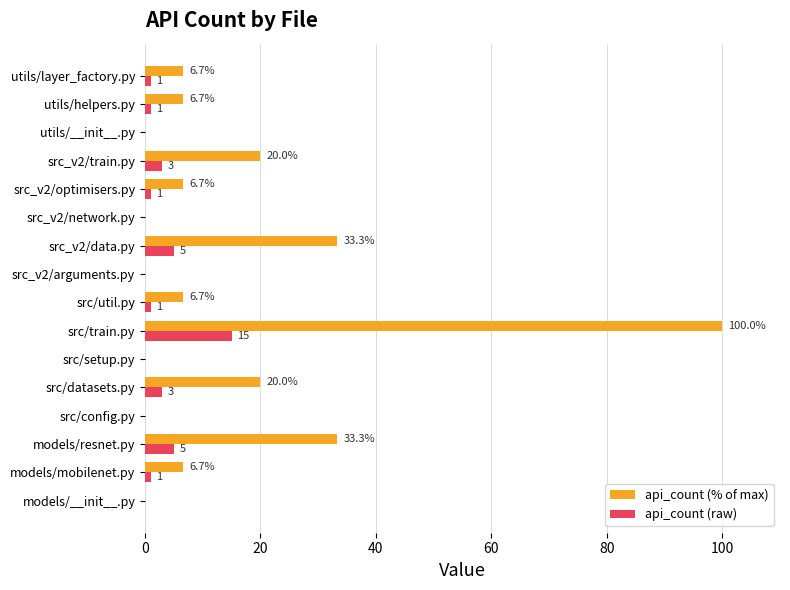

Which series has the largest total across all categories?

api_count (% of max)